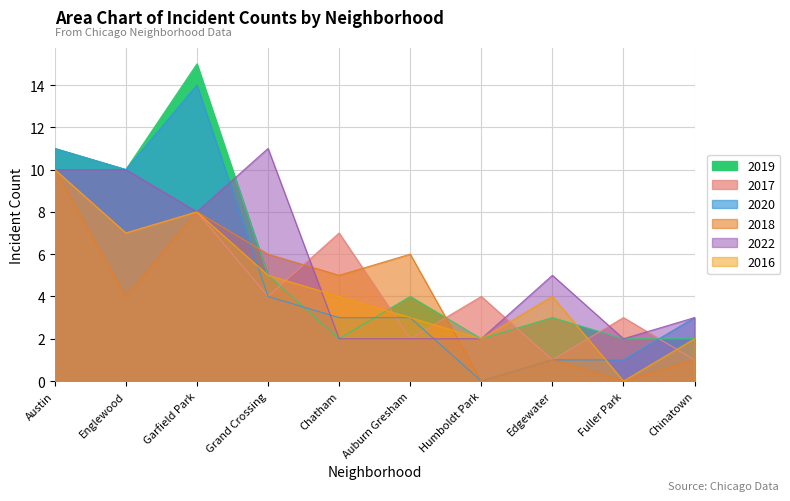

At how many categories does at least one series exceed 10?

3